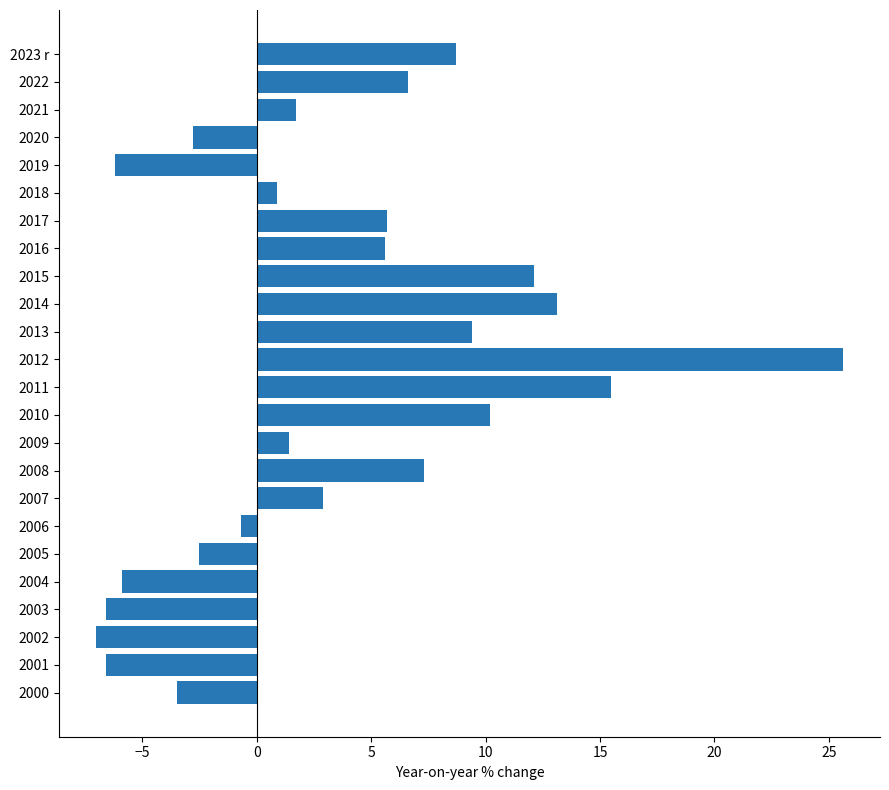

What is the approximate value at 2010?

10.2